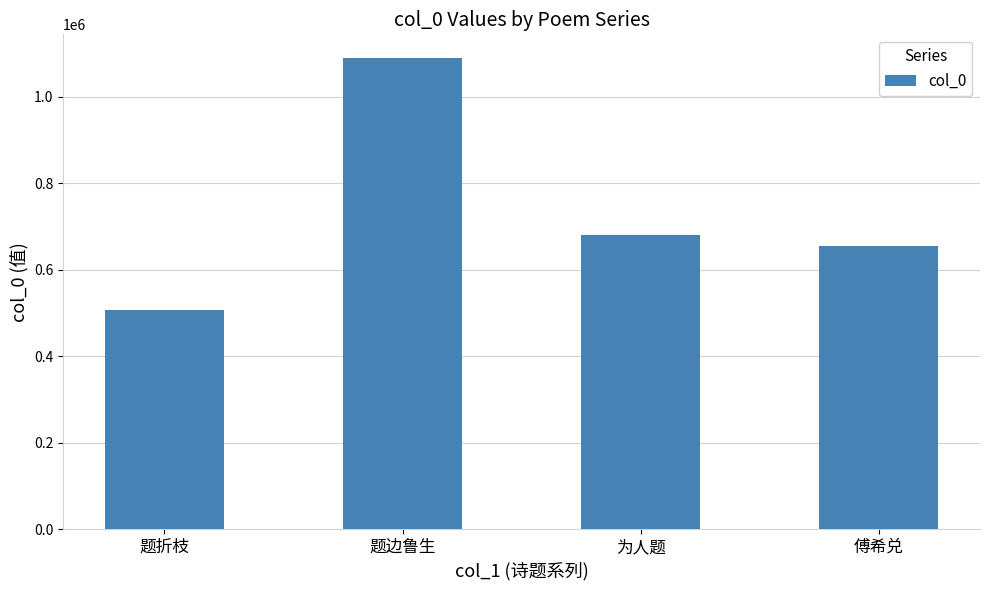

How many series are shown in this chart?

1